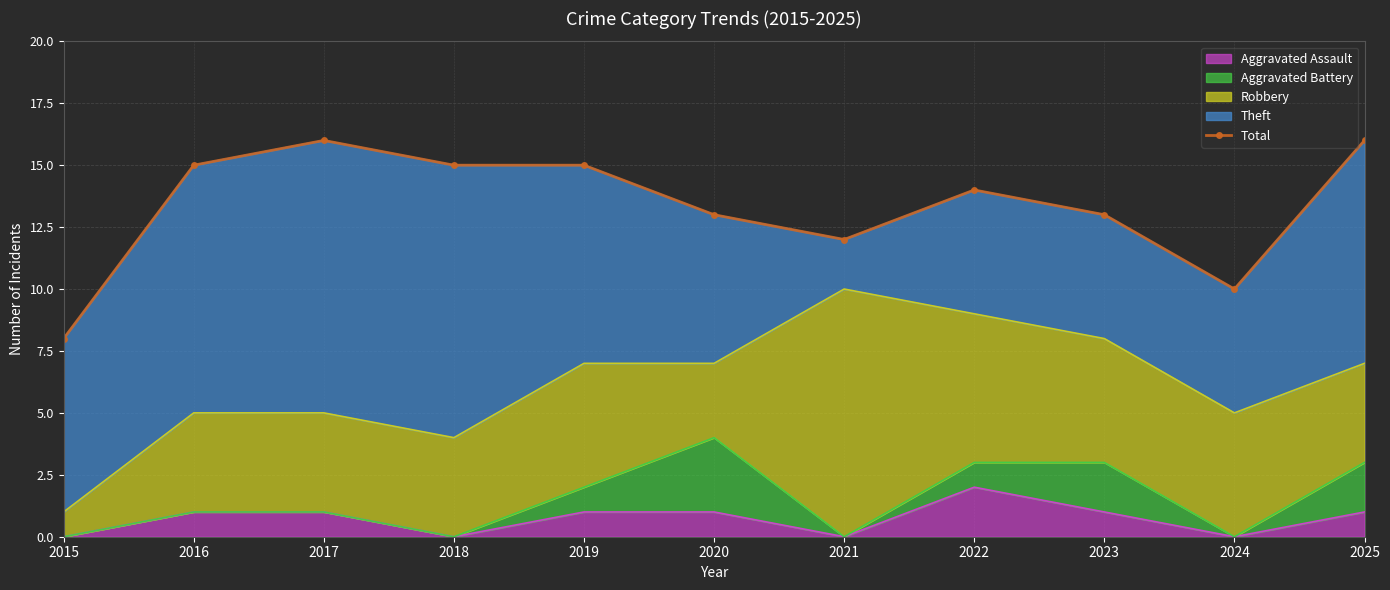

The Aggravated Assault series shows 1 at 2025. True or false?

True